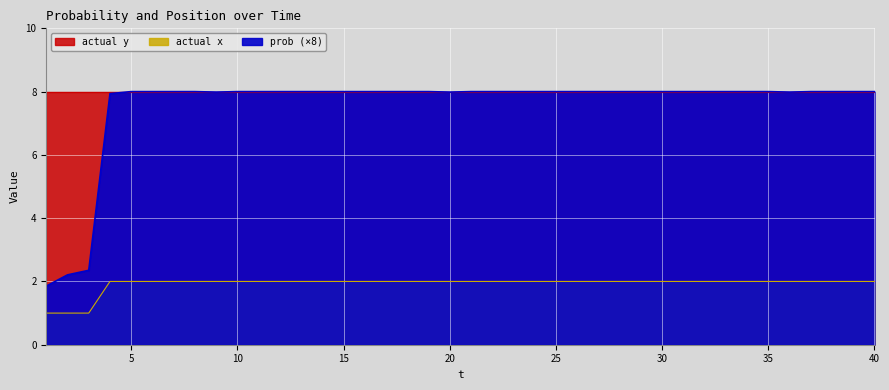

True or false: actual x and prob cross at least once.

False